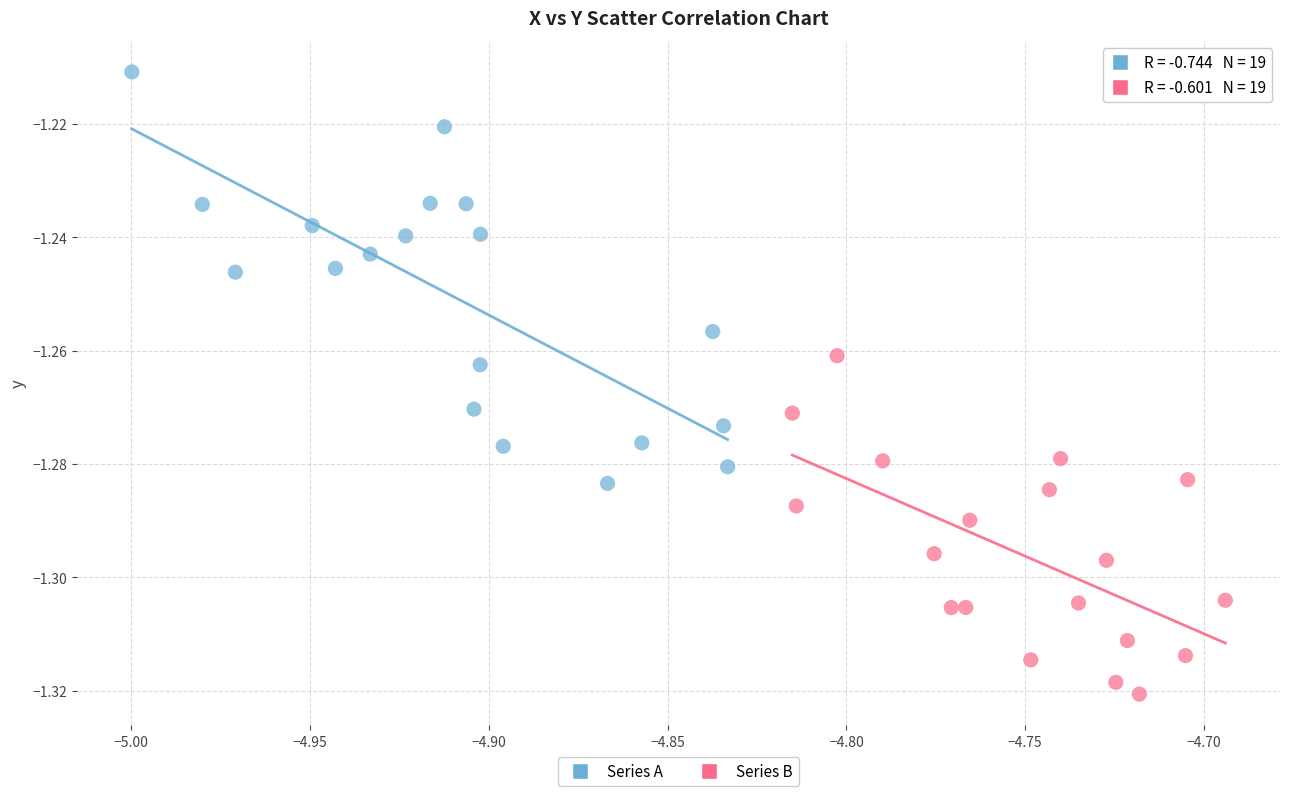

Which series has the widest spread of Y values?

Series A